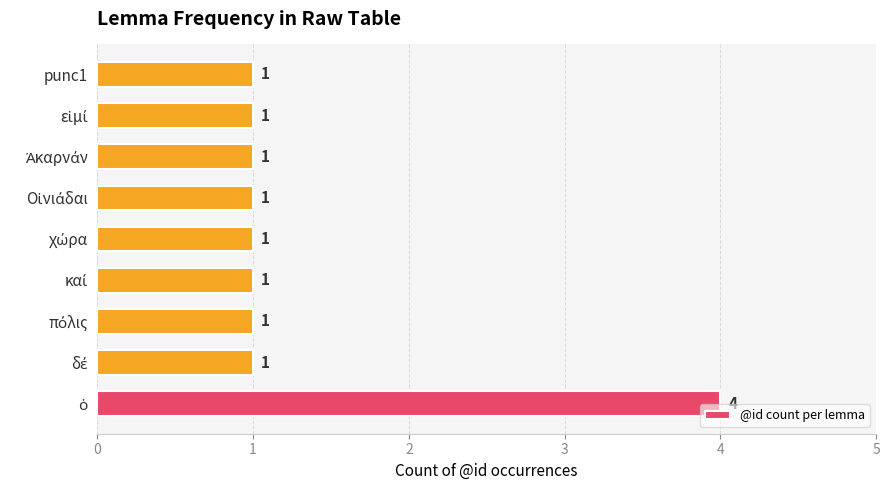

What is the difference between the maximum and second lowest values?

3